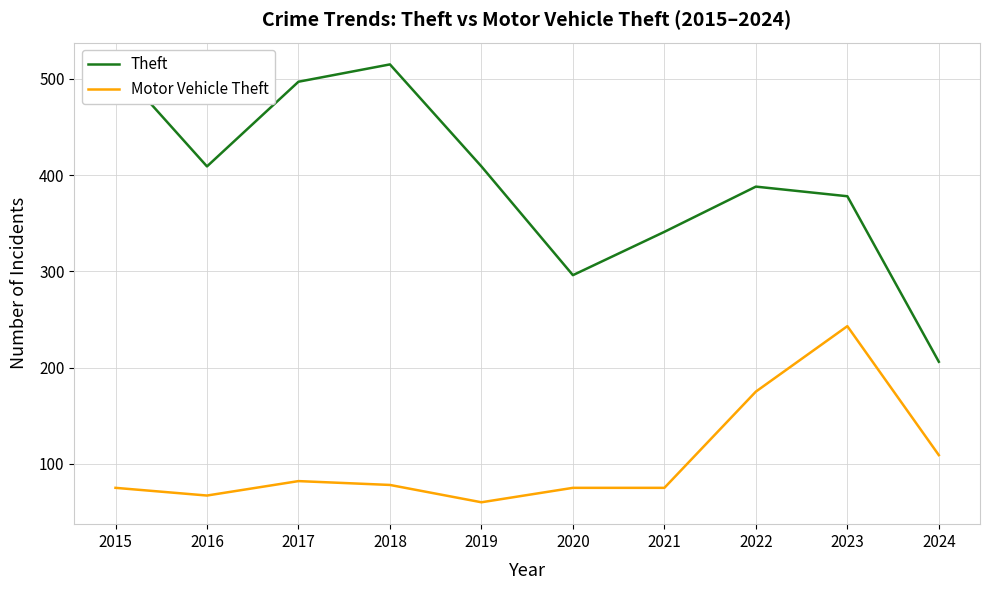

True or false: Motor Vehicle Theft and Theft intersect in this chart.

False